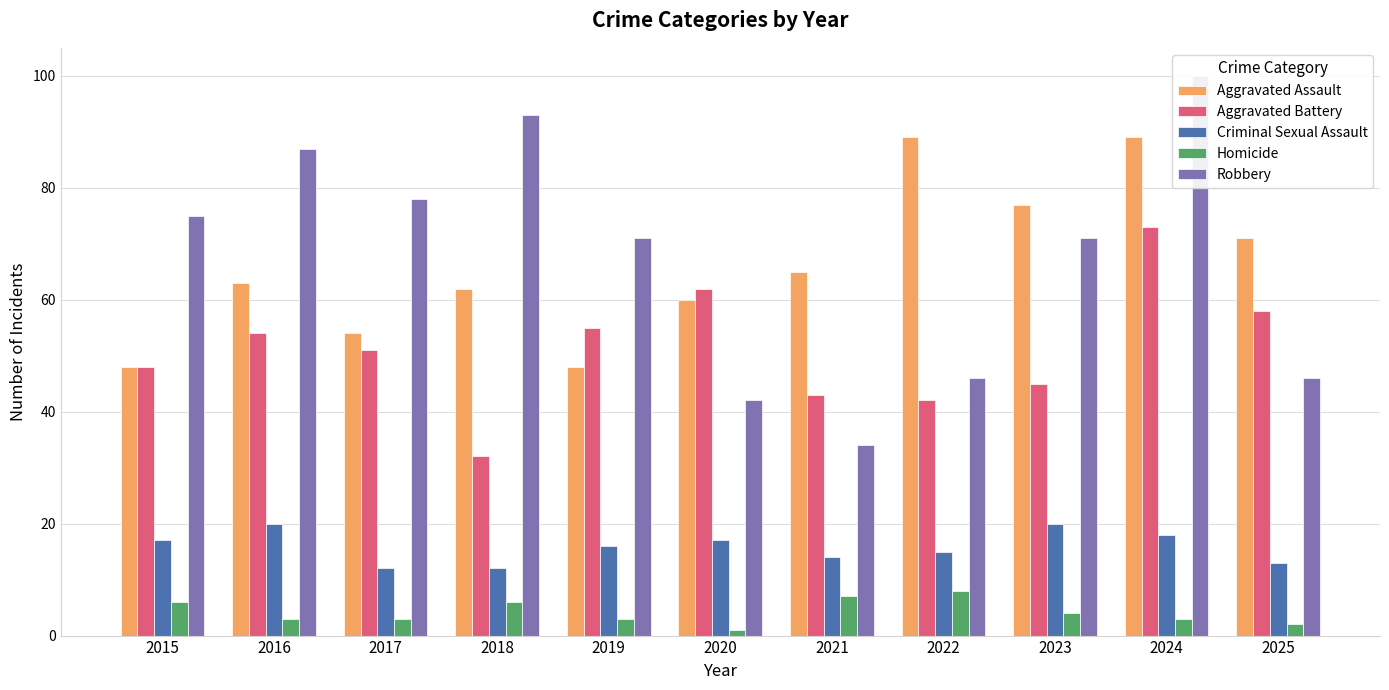

What is the maximum value shown in the chart?

100